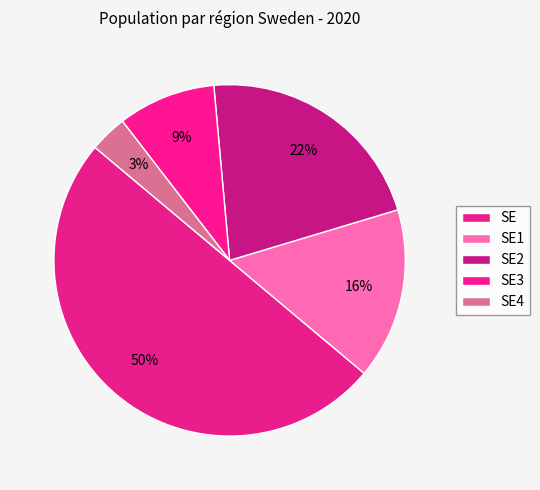

Which category has the smallest portion of the pie?

SE4